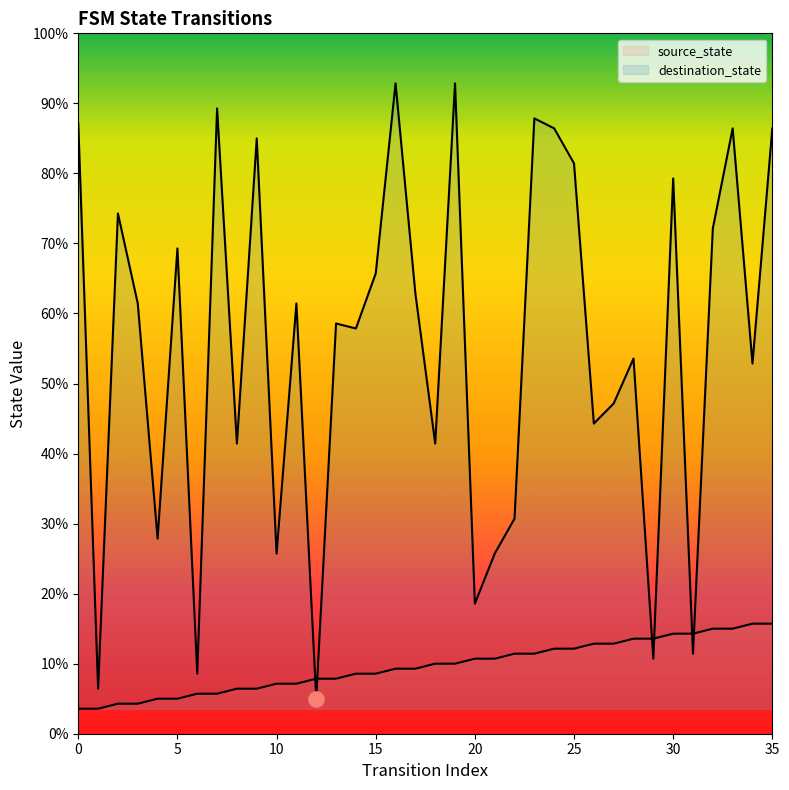

At how many categories does at least one series exceed 18?

31